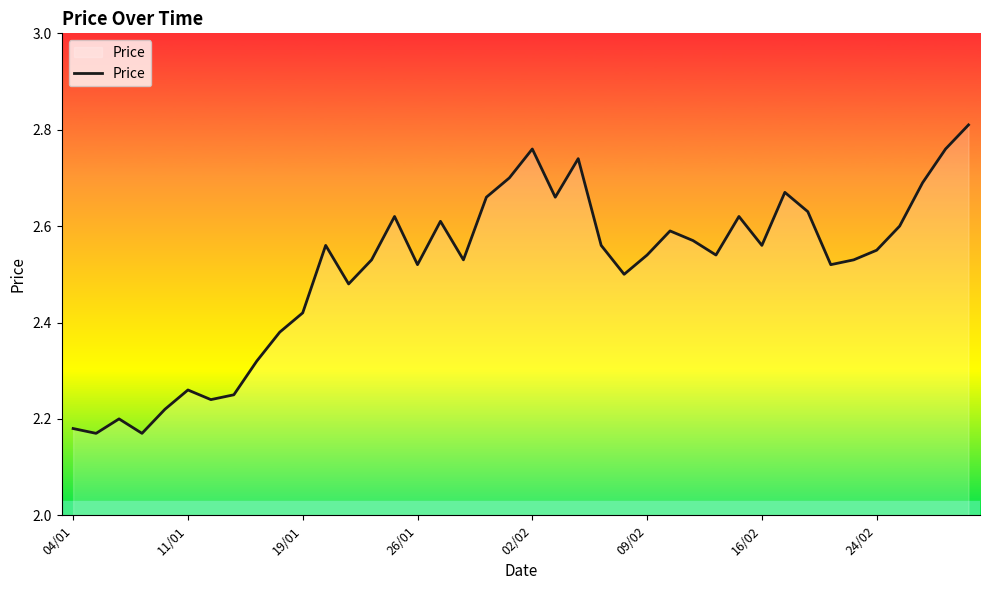

How many lines are shown in the chart?

1